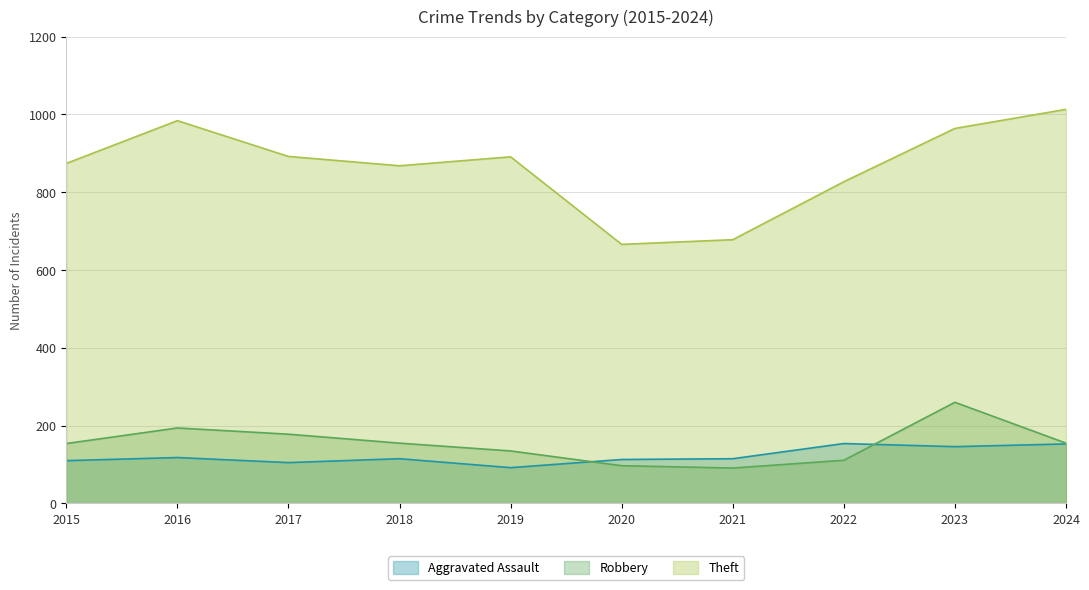

Reading left to right, list all the values displayed in this chart.

Aggravated Assault: 110	118	105	115	92	113	115	154	146	153
Robbery: 154	194	178	155	135	97	91	111	260	155
Theft: 874	984	892	868	891	666	678	827	964	1013